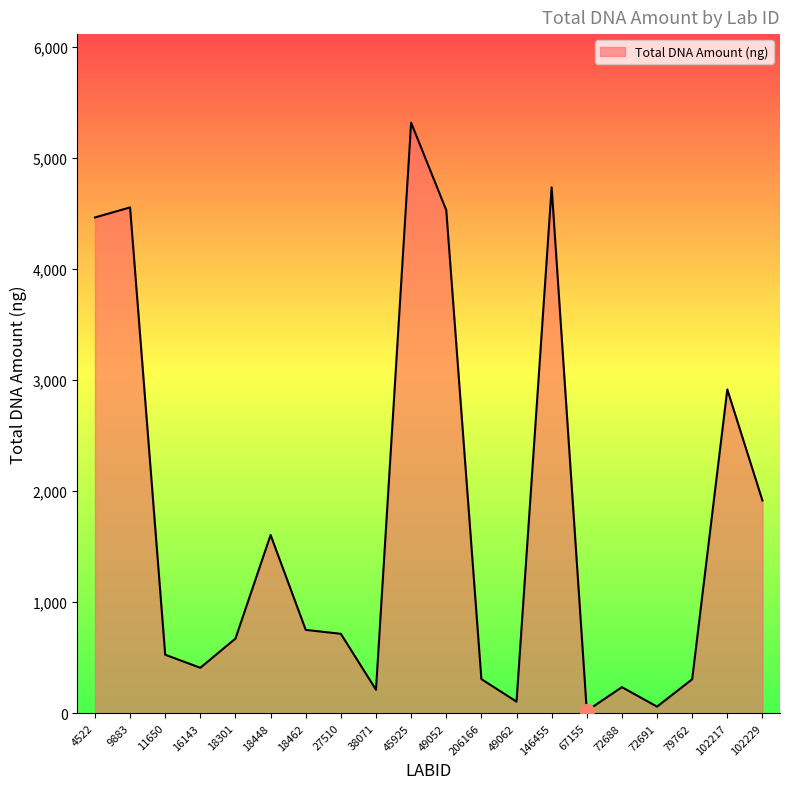

What is the sum of the values at 18301 and 16143?

1082.9